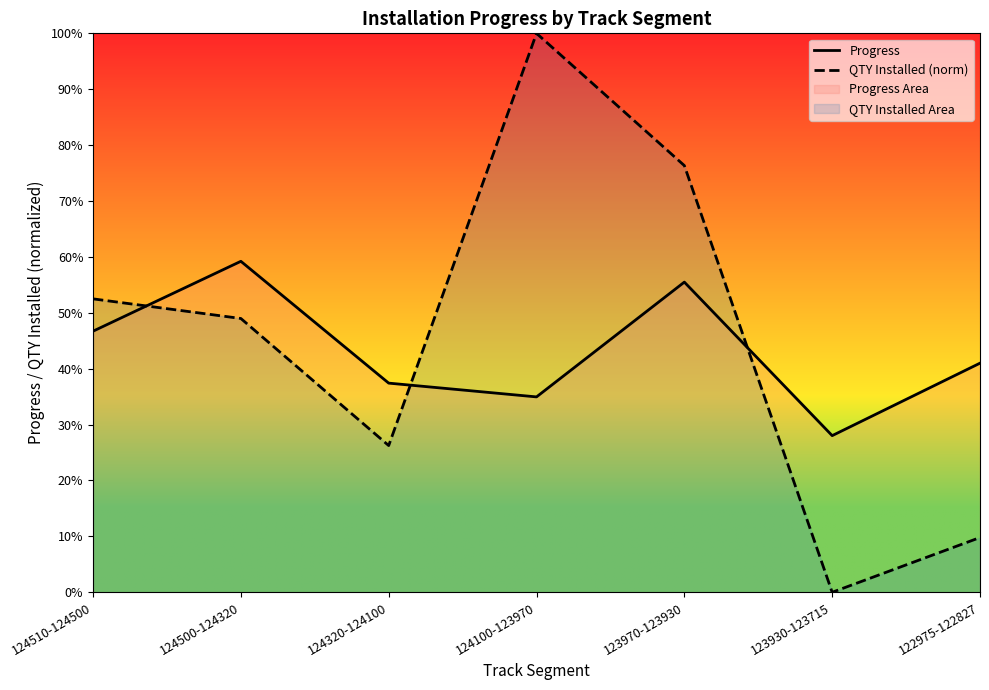

List the labels in order of Progress value, smallest first.

123930-123715, 124100-123970, 124320-124100, 122975-122827, 124510-124500, 123970-123930, 124500-124320